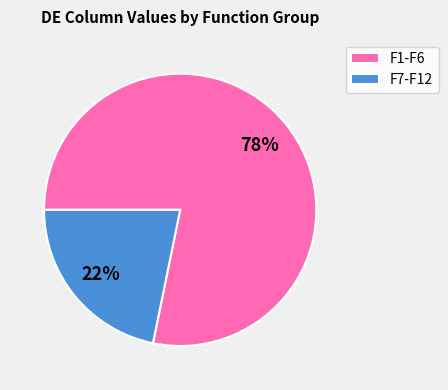

To the nearest percent, what percentage of the pie is F1-F6?

78%